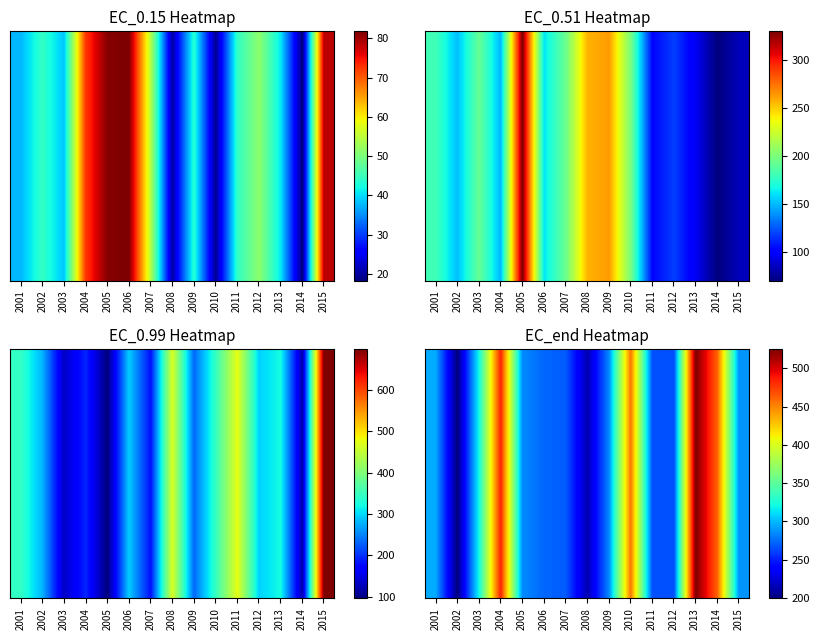

At which category does the chart reach its minimum across all series?

2002